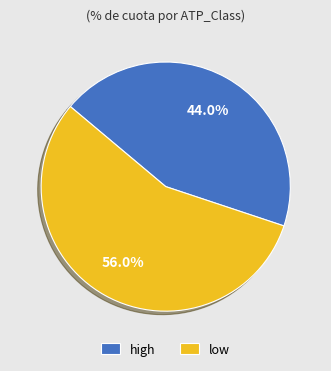

To the nearest percent, what is the average slice percentage?

50%